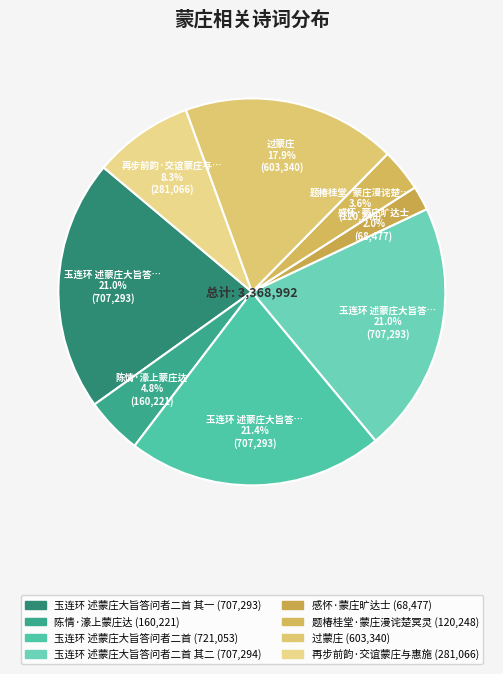

How many segments does this pie chart have?

8